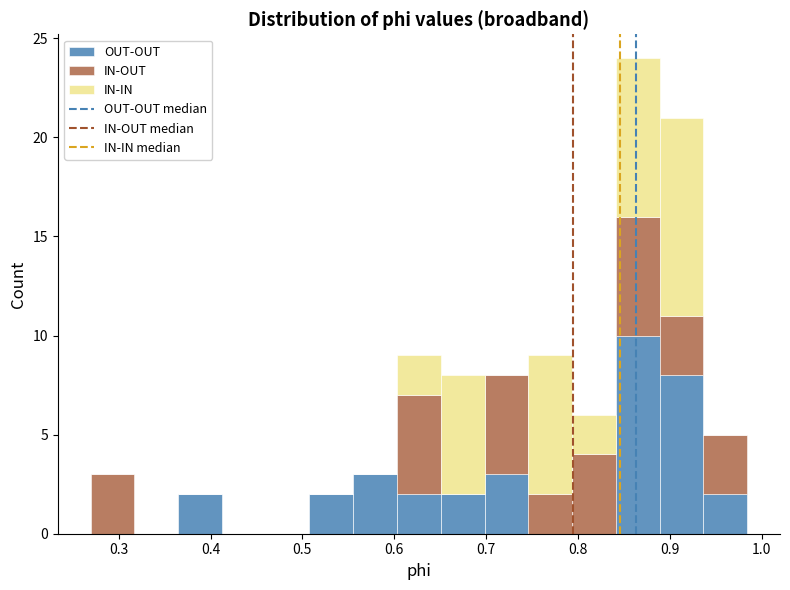

Reading left to right, list every stacked bar in this chart as the range it spans on the x-axis followed by its total height. Neither the bar edges nor the heights are printed on the chart, so give them approximately, as read against the axes.

0.27 to 0.32: 3
0.32 to 0.36: 0
0.36 to 0.41: 2
0.41 to 0.46: 0
0.46 to 0.51: 0
0.51 to 0.56: 2
0.56 to 0.60: 3
0.60 to 0.65: 9
0.65 to 0.70: 8
0.70 to 0.75: 8
0.75 to 0.79: 9
0.79 to 0.84: 6
0.84 to 0.89: 24
0.89 to 0.94: 21
0.94 to 0.98: 5